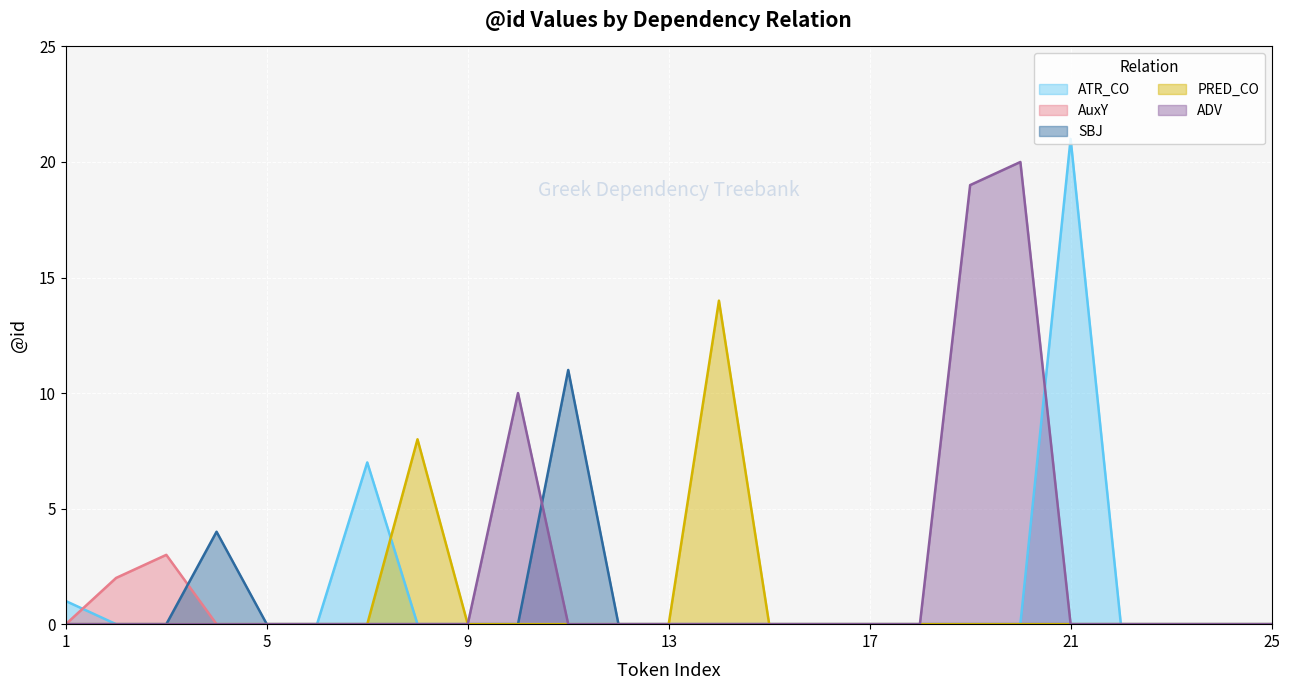

Where is ADV nearest to the value 10?

10